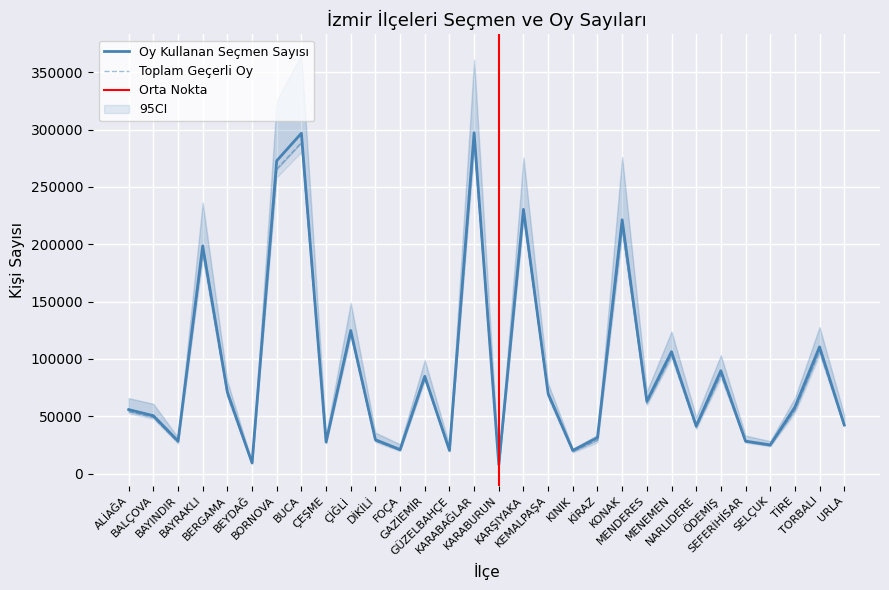

Which has a higher value, KEMALPAŞA or TİRE?

KEMALPAŞA